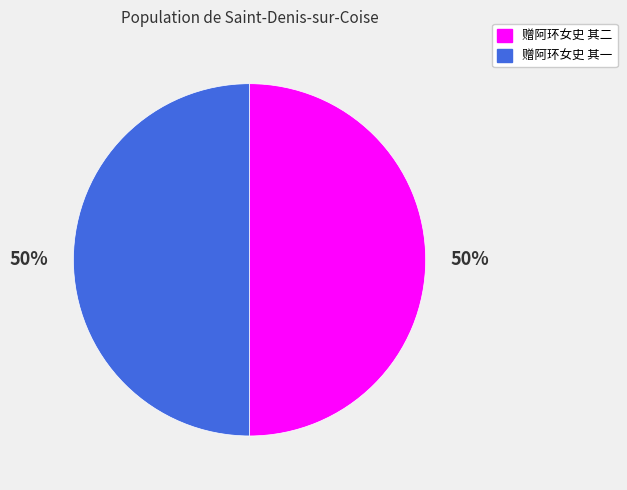

What is the ratio of the value at 赠阿环女史 其二 to the value at 赠阿环女史 其一?

1.0